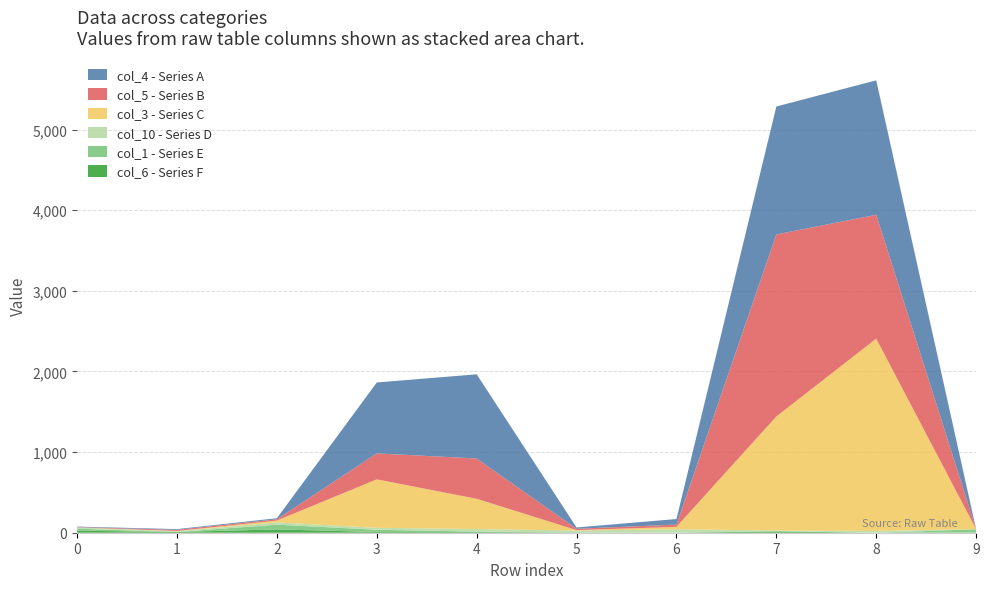

Reading left to right, transcribe all the data shown in this chart.

col_4: 6	9	13	880	1044	16	69	1587	1668	0
col_5: 4	14	16	322	500	17	28	2258	1537	0
col_3: 0	4	23	601	375	5	30	1415	2384	0
col_10: 16	9	28	24	32	24	39	8	23	0
col_1: 25	0	59	28	6	0	4	3	0	41
col_6: 25	9	41	9	8	3	0	16	0	2